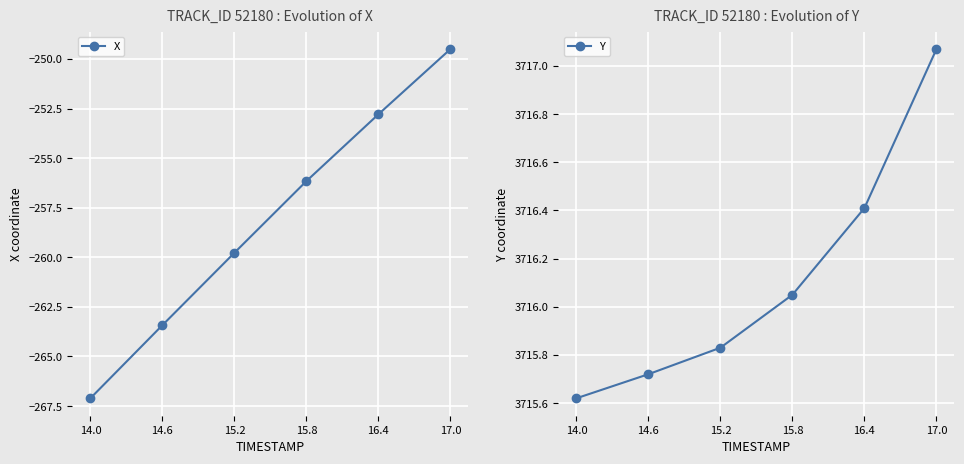

At how many categories does at least one series exceed 1477?

6